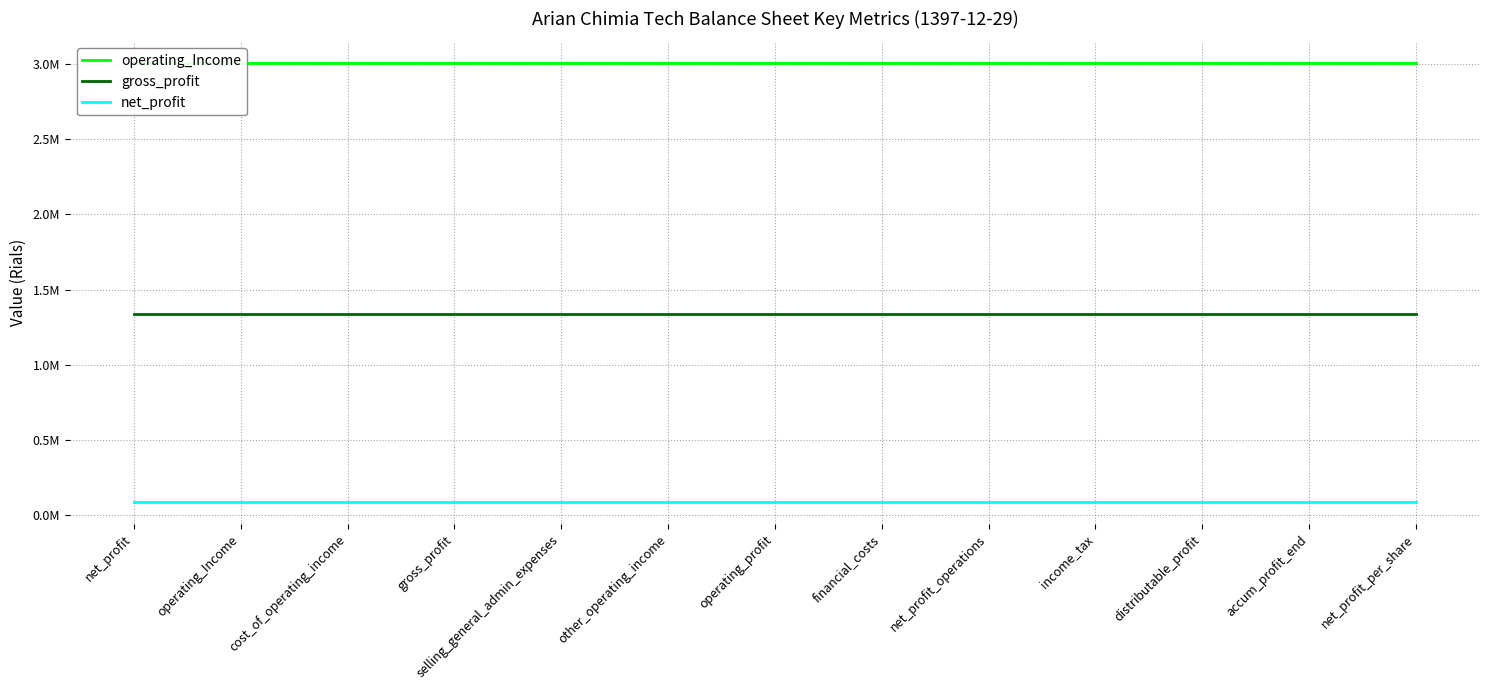

True or false: gross_profit and operating_Income intersect in this chart.

False